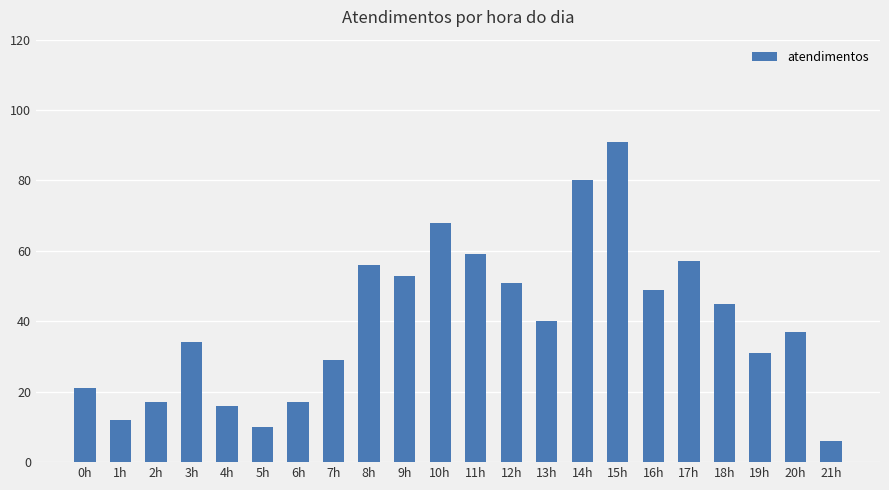

What is the label of the 13th bar from the left?

12h